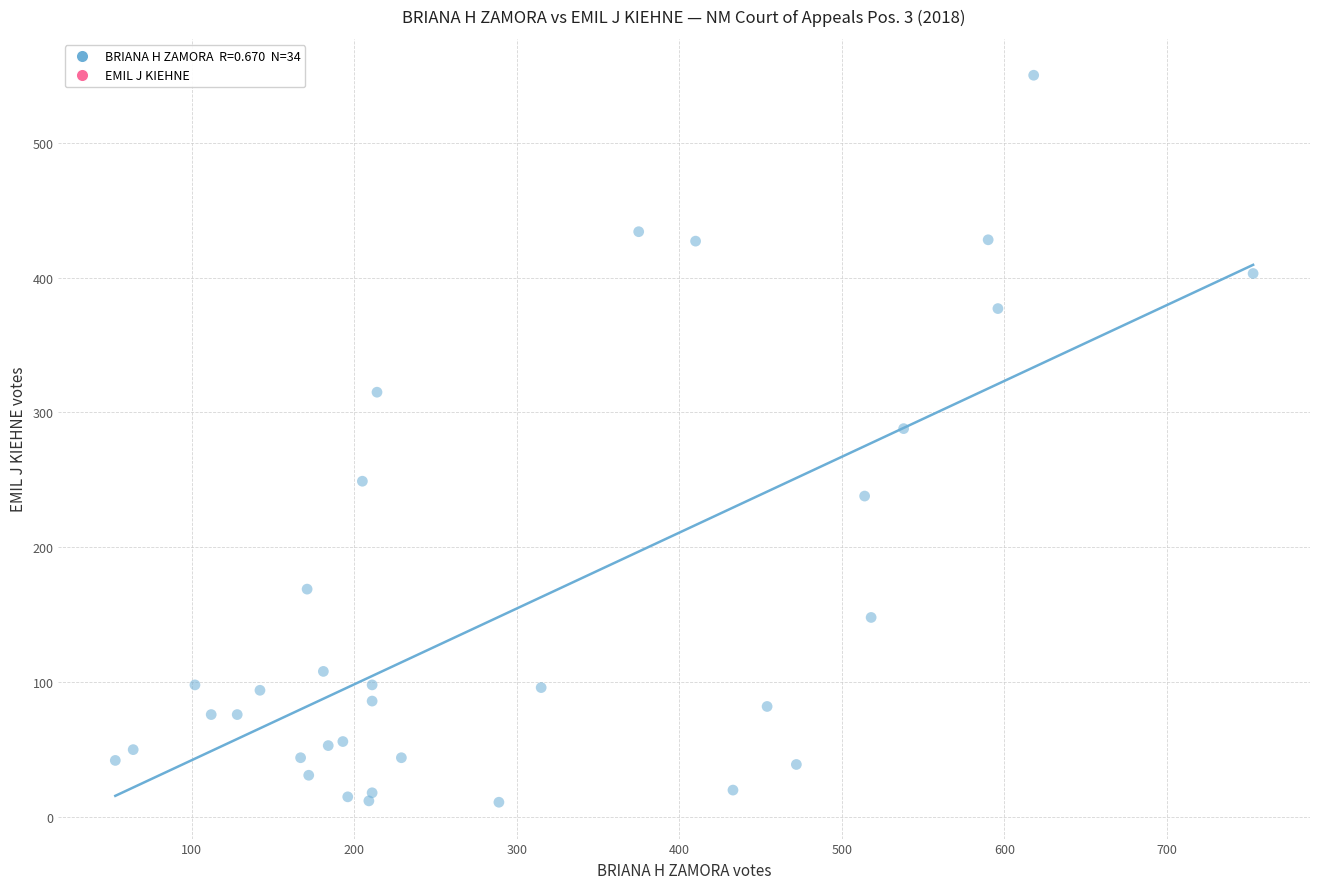

What is the range of Y values (max minus min)?

539